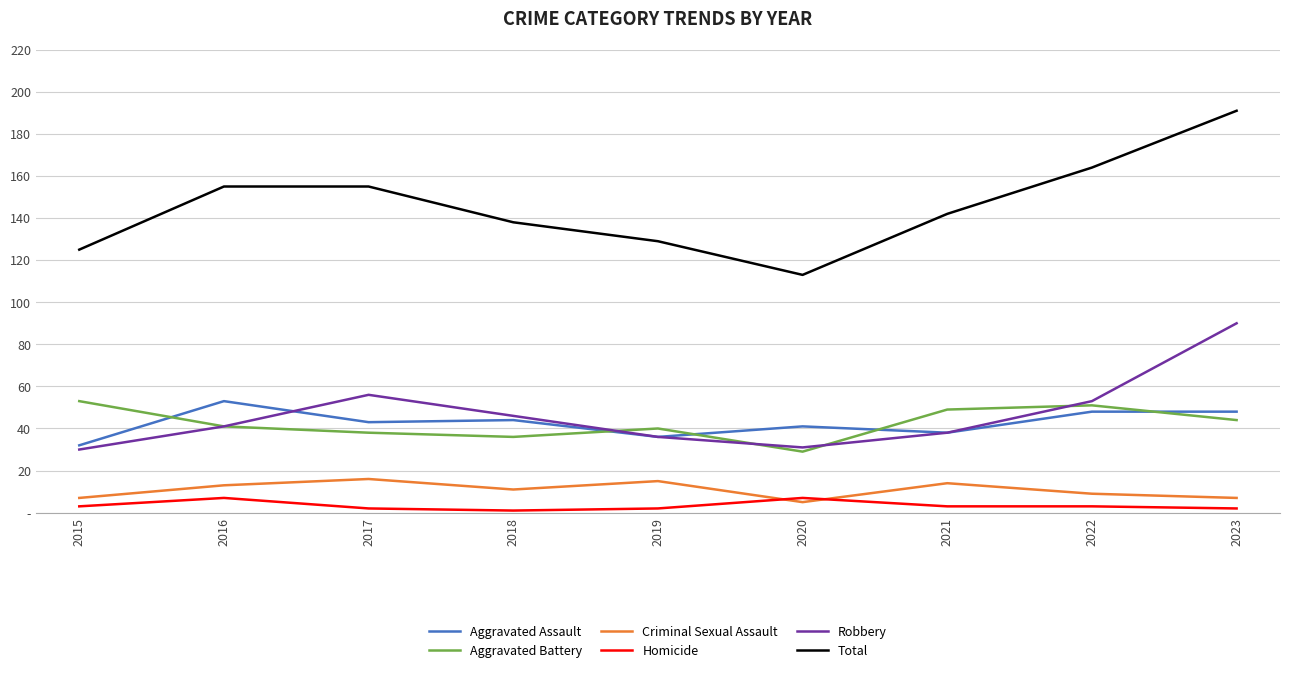

What are all the series names shown in the legend?

Aggravated Assault, Aggravated Battery, Criminal Sexual Assault, Homicide, Robbery, Total